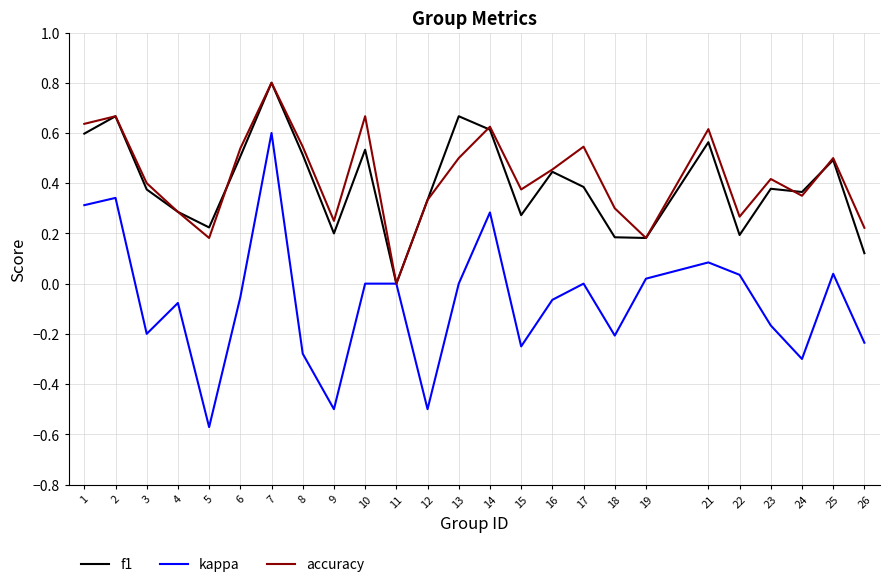

Is this an area chart (filled region under the line)?

No